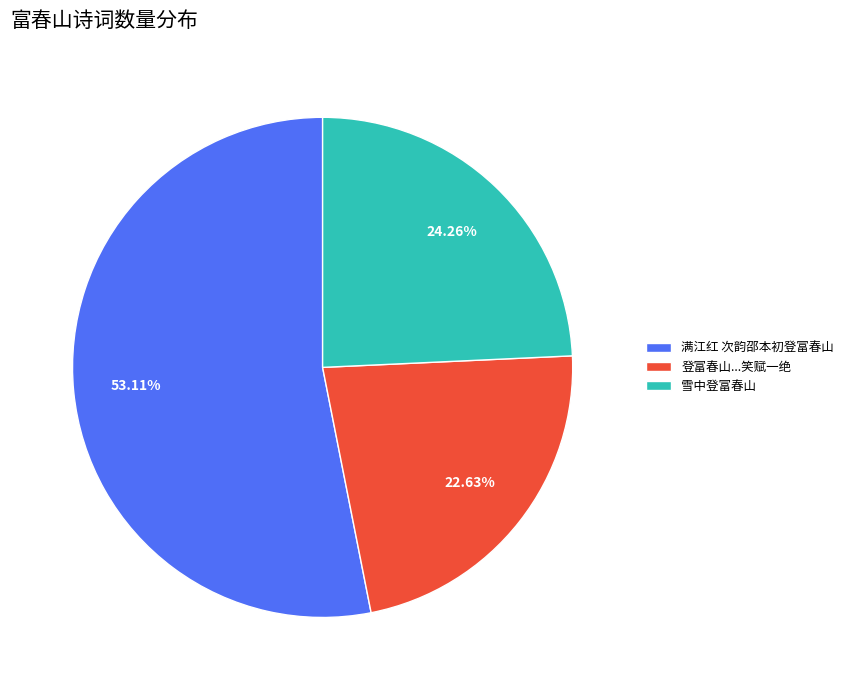

Rank the categories by value from lowest to highest.

登富春山...笑赋一绝, 雪中登富春山, 满江红 次韵邵本初登富春山